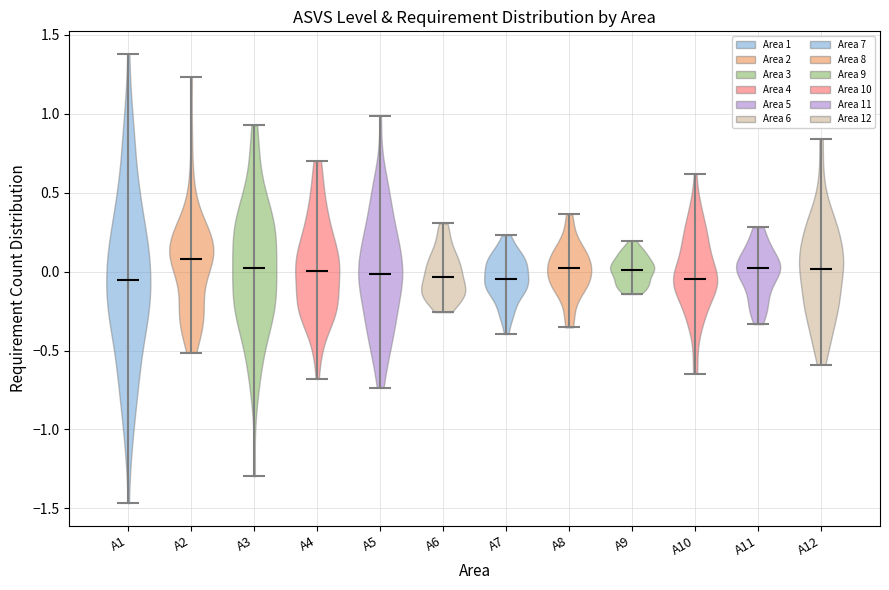

Reading left to right, read every violin against the y-axis: where its median line is, and the lowest and highest points it reaches. The values are not printed on the chart, so give them approximately, as read against the axis.

A1: median line -0.05, lowest point -1.45, highest point 1.40
A2: median line 0.10, lowest point -0.50, highest point 1.25
A3: median line 0.00, lowest point -1.30, highest point 0.95
A4: median line 0.00, lowest point -0.70, highest point 0.70
A5: median line 0.00, lowest point -0.75, highest point 1.00
A6: median line -0.05, lowest point -0.25, highest point 0.30
A7: median line -0.05, lowest point -0.40, highest point 0.25
A8: median line 0.00, lowest point -0.35, highest point 0.35
A9: median line 0.00, lowest point -0.15, highest point 0.20
A10: median line -0.05, lowest point -0.65, highest point 0.60
A11: median line 0.00, lowest point -0.35, highest point 0.30
A12: median line 0.00, lowest point -0.60, highest point 0.85